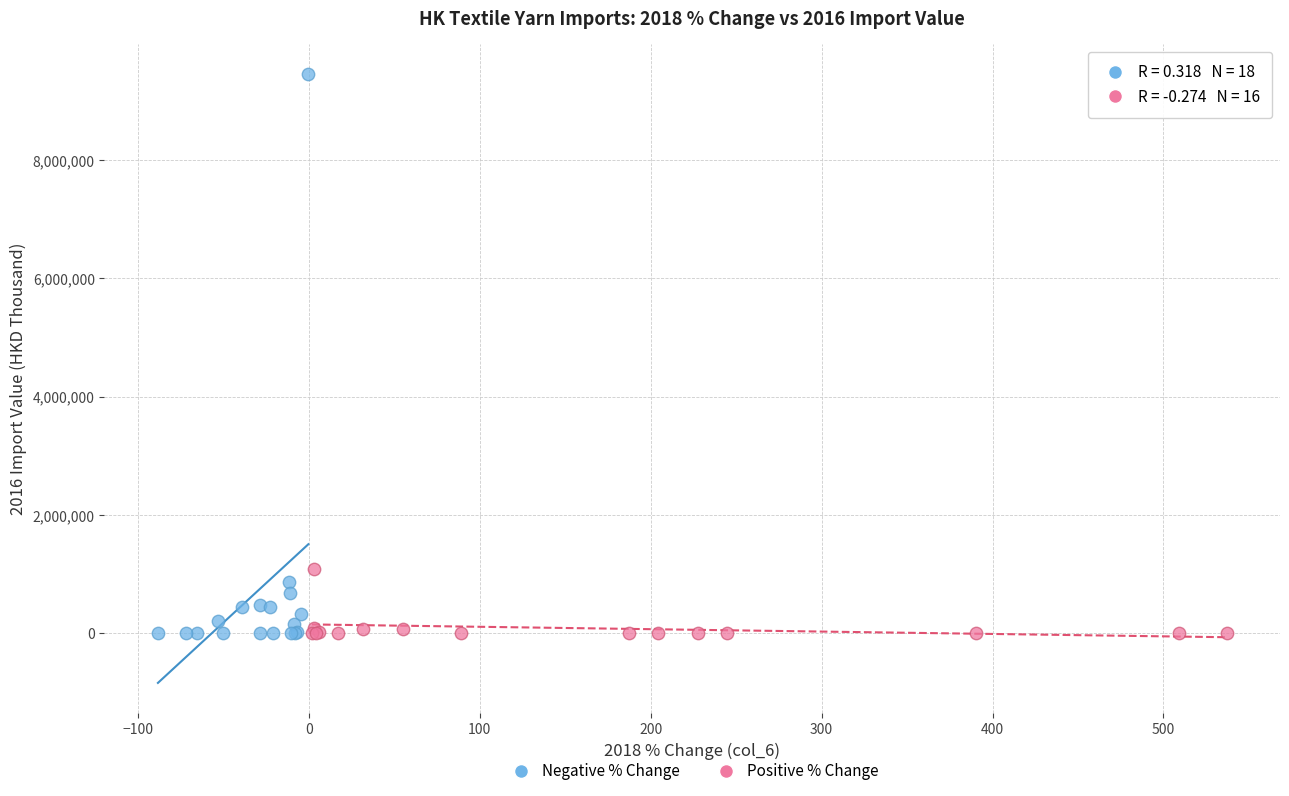

Which series contains the highest Y value?

Negative % Change